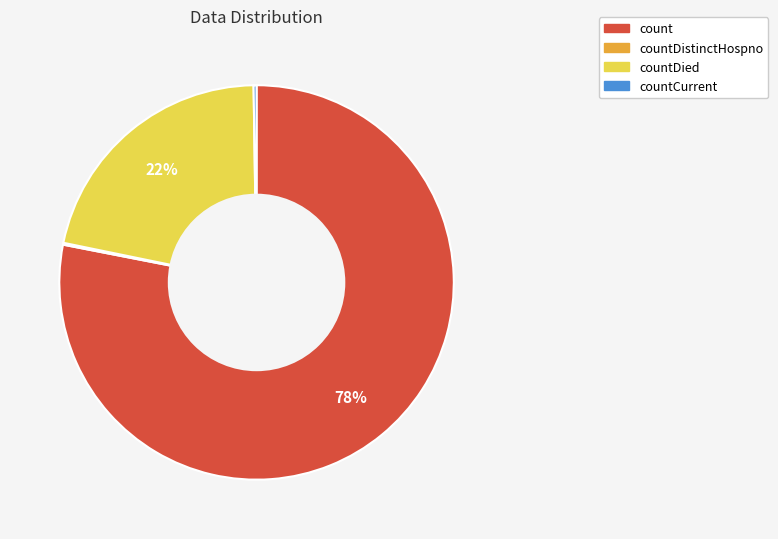

Which slice is the largest?

count